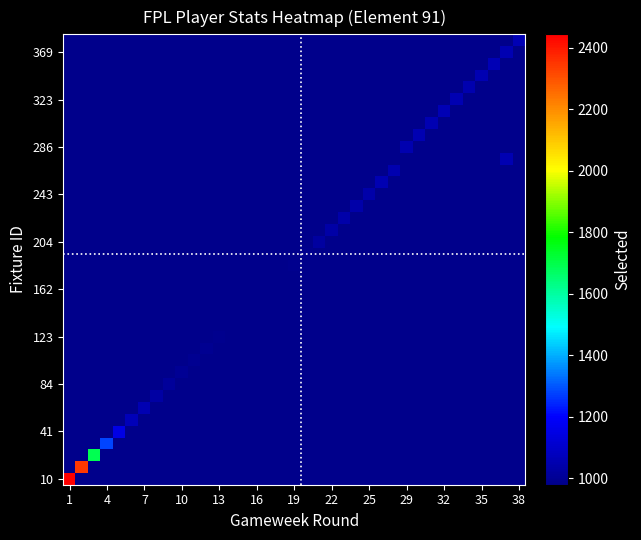

At which category is the sum across all series the highest?

1